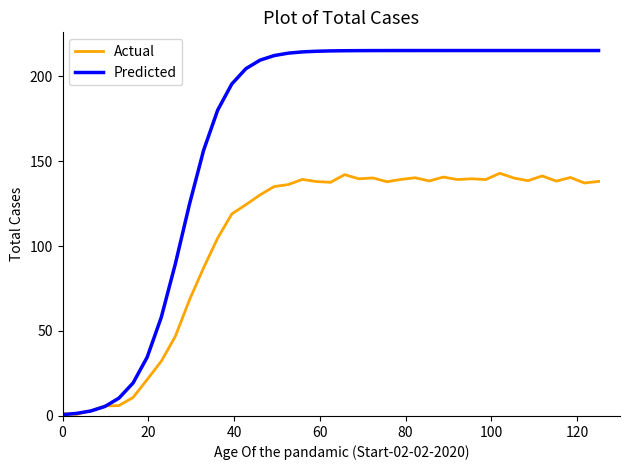

What is the greatest value displayed?

215.0